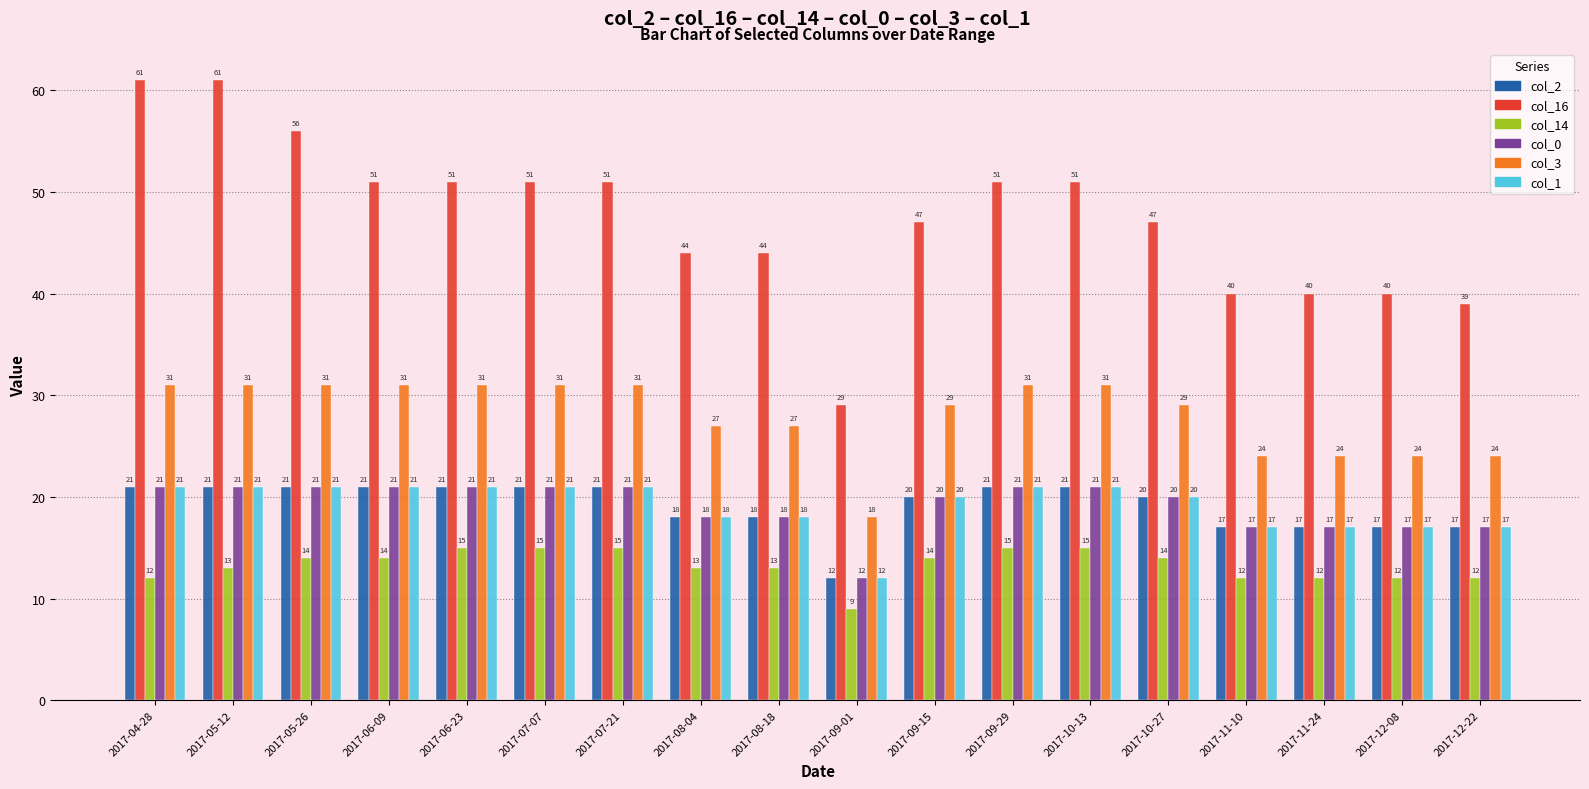

Which series has the widest spread of values?

col_16